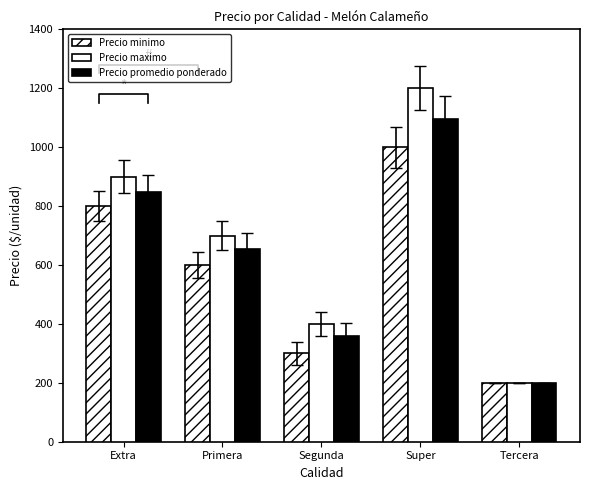

Which category has the highest value across all series?

Super